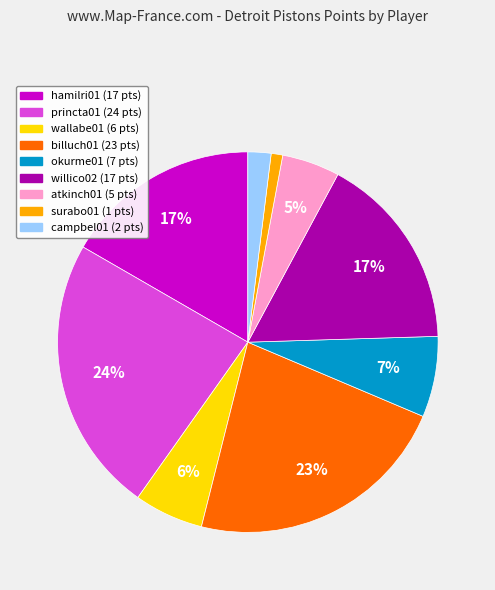

To the nearest percent, what is the difference between the largest and smallest slice percentages?

23%